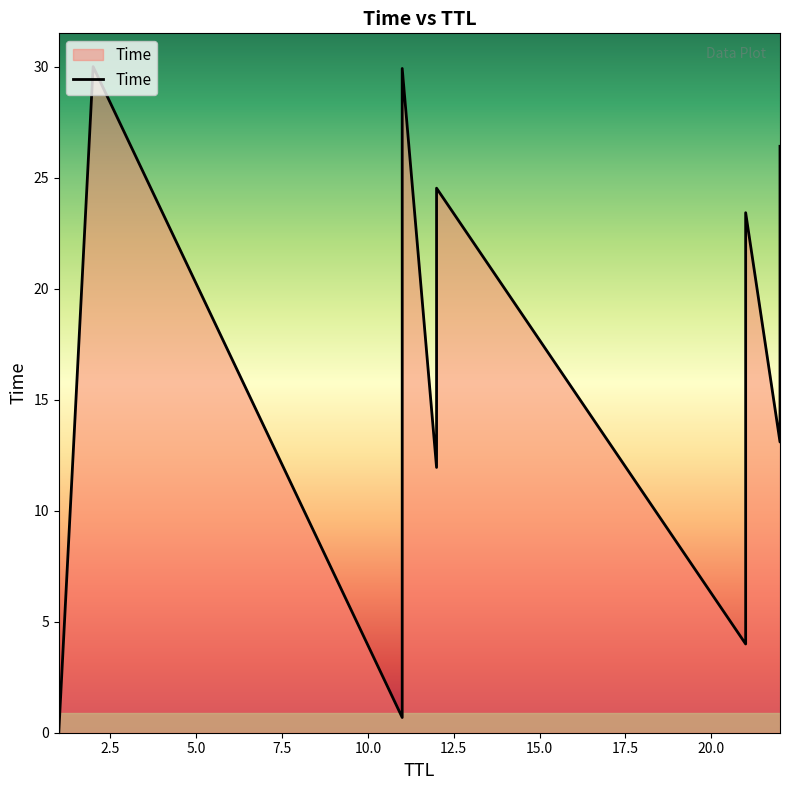

What is the sum of all values?

178.0